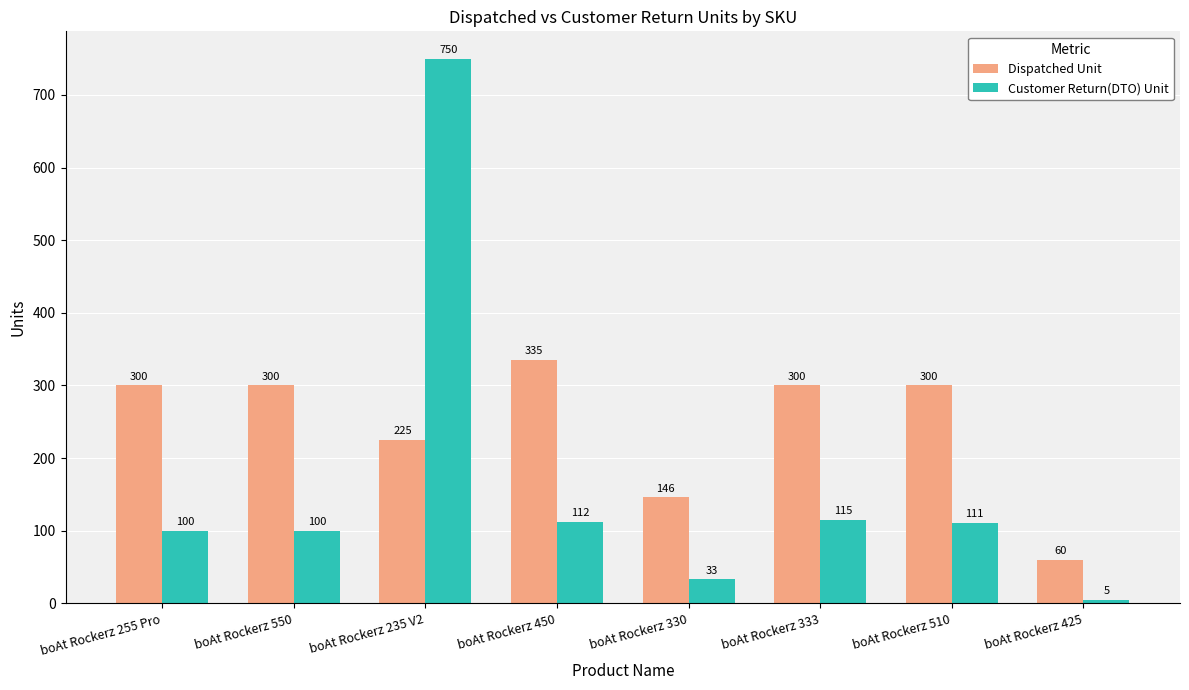

Rank the series by their maximum value, from lowest to highest.

Dispatched Unit, Customer Return(DTO) Unit